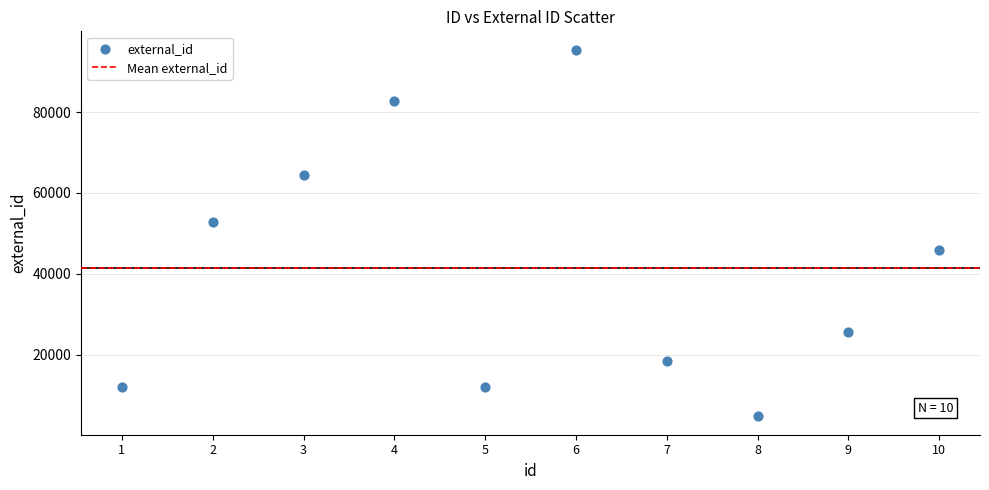

What is the range of Y values (max minus min)?

90656